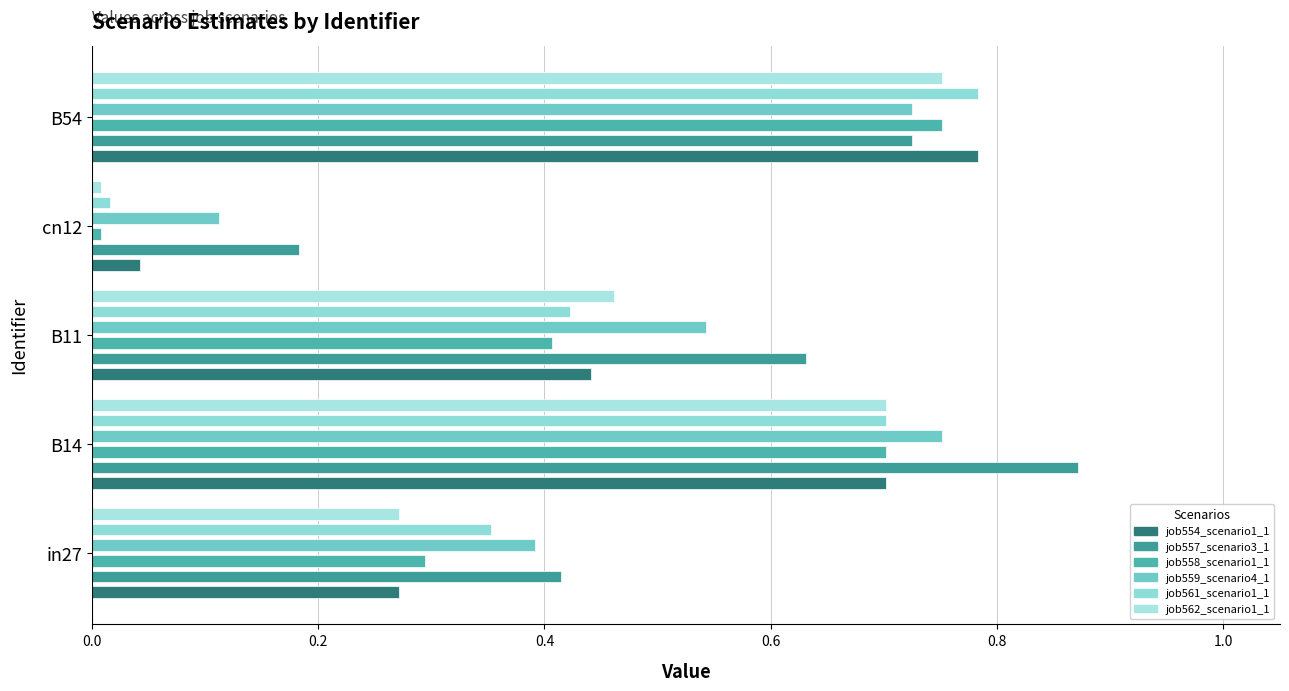

At cn12, list the series in order from smallest to largest.

job558_scenario1_1122, job562_scenario1_1129, job561_scenario1_1128, job554_scenario1_1116, job559_scenario4_1125, job557_scenario3_1121